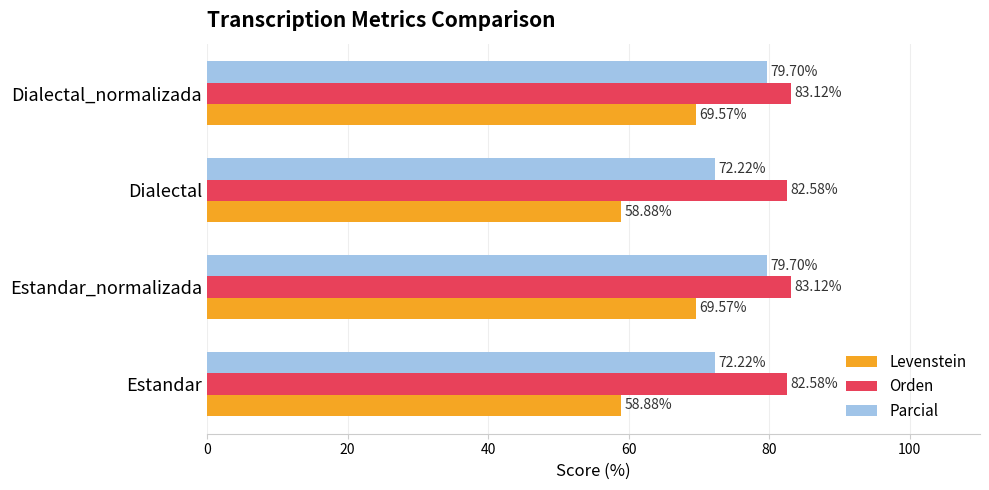

At how many categories does at least one series exceed 60?

4